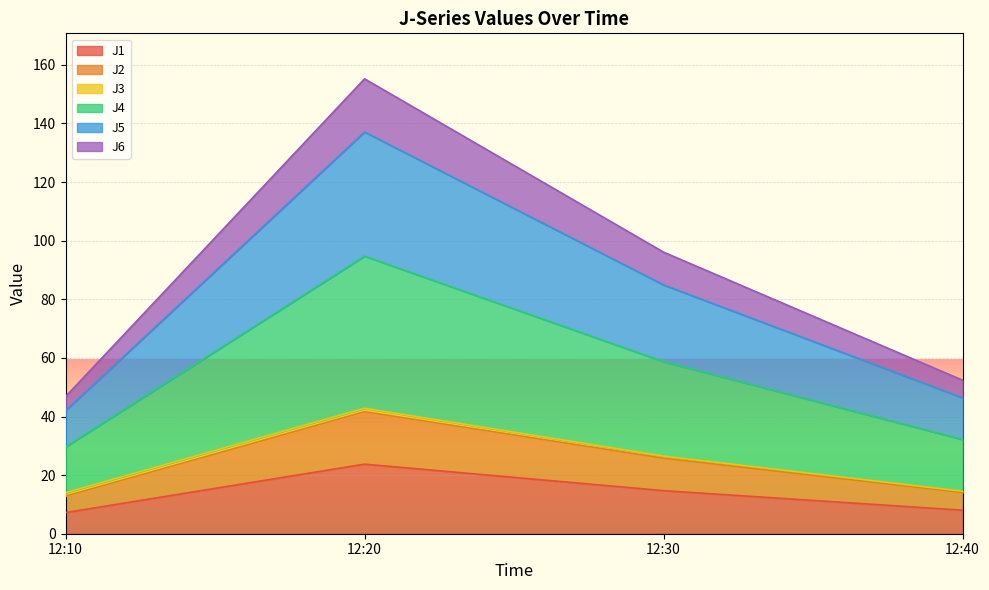

At which category is the sum across all series the highest?

12:20